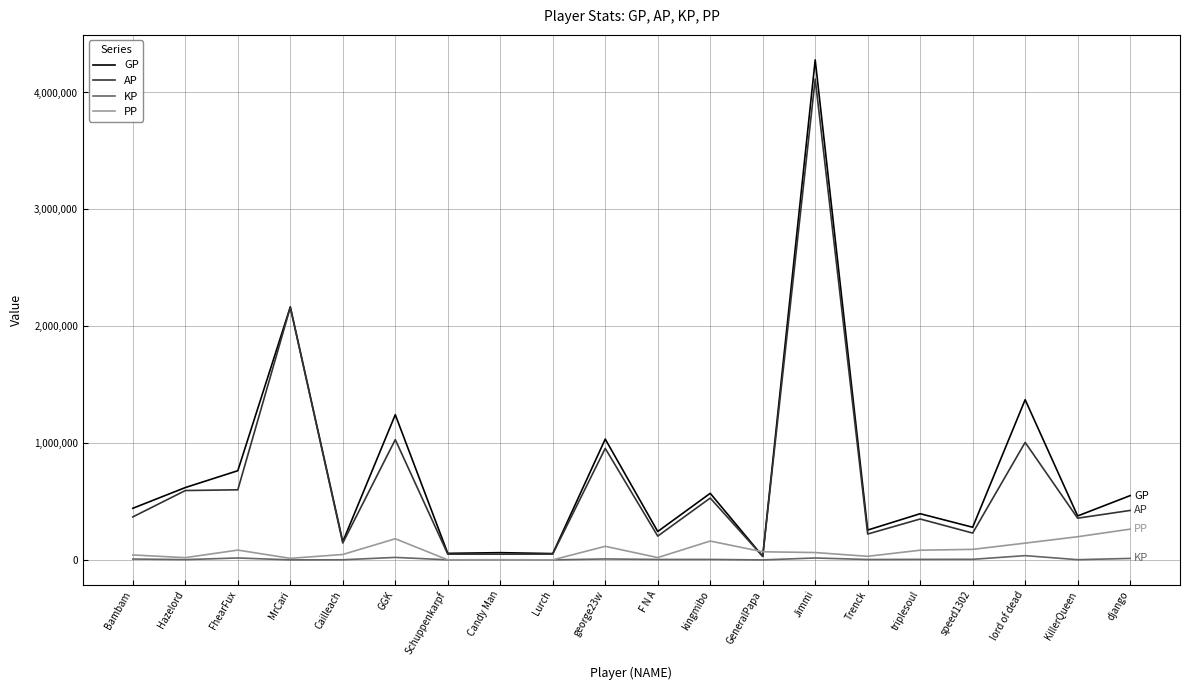

How many intersections are there between PP and AP?

2